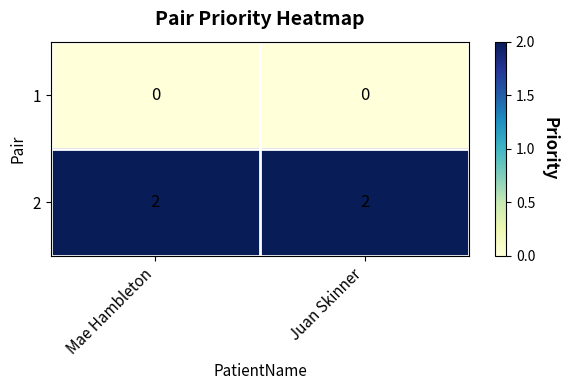

At Juan Skinner, list the series in order from smallest to largest.

1, 2